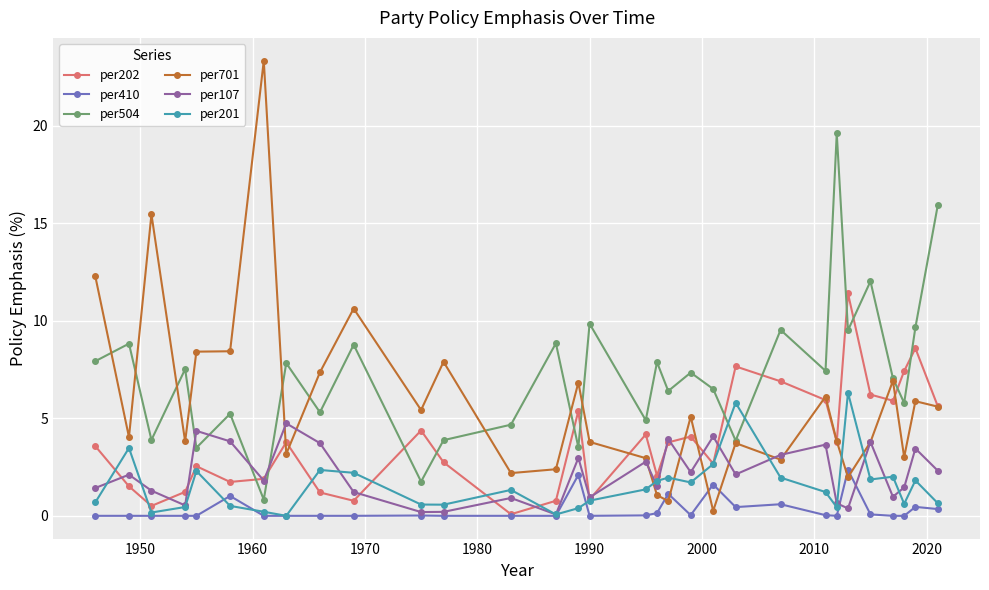

What is the difference between the maximum and second lowest values in the per504 series?

17.8